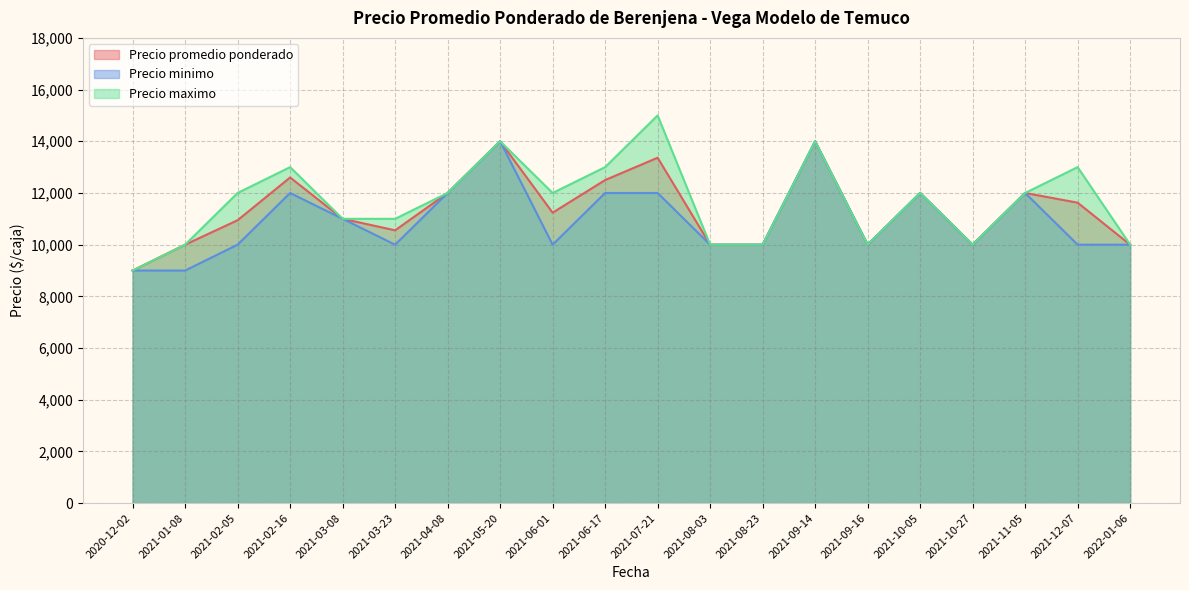

What is the sum of the Precio minimo values at 2021-02-05 and 2021-10-27?

20000